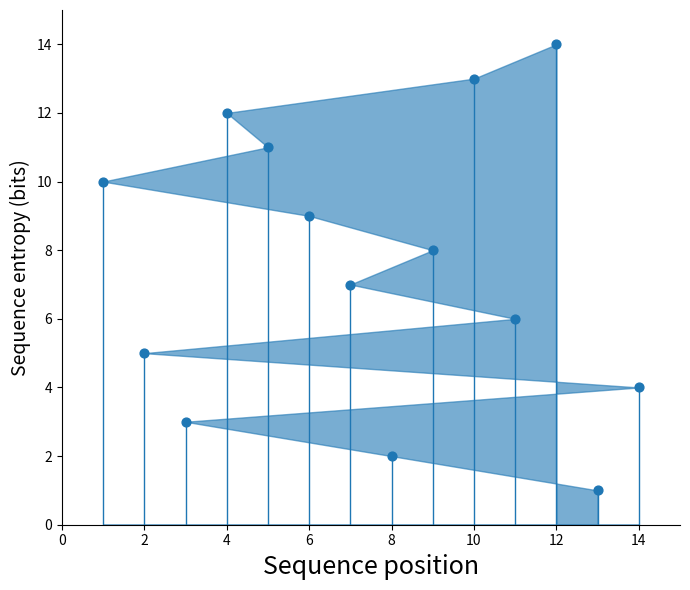

What is the range of Y values (max minus min)?

13